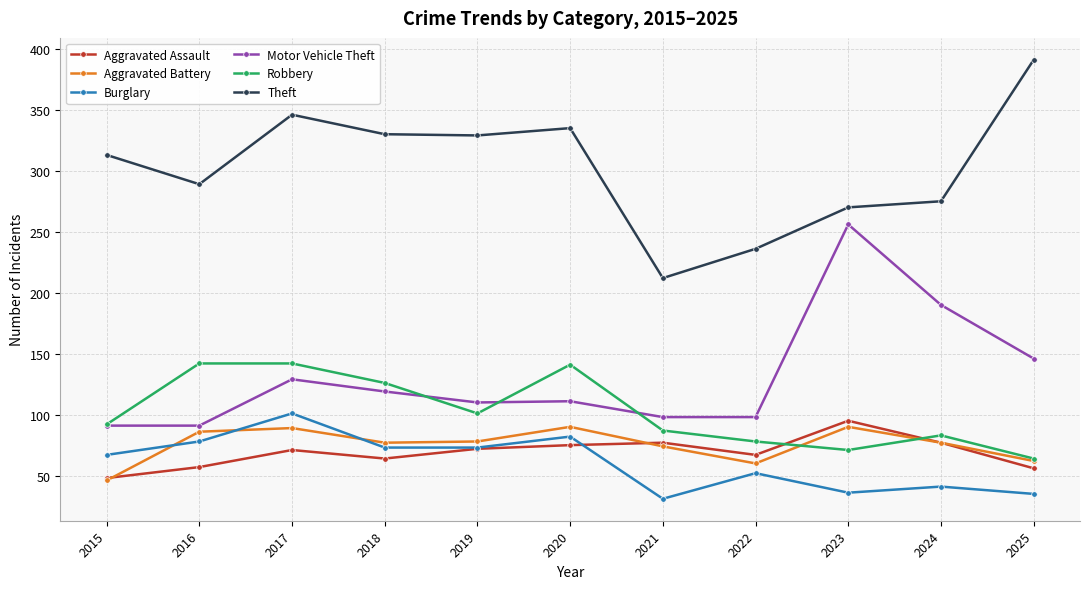

True or false: Burglary has more than 0 points higher than both neighbors.

True